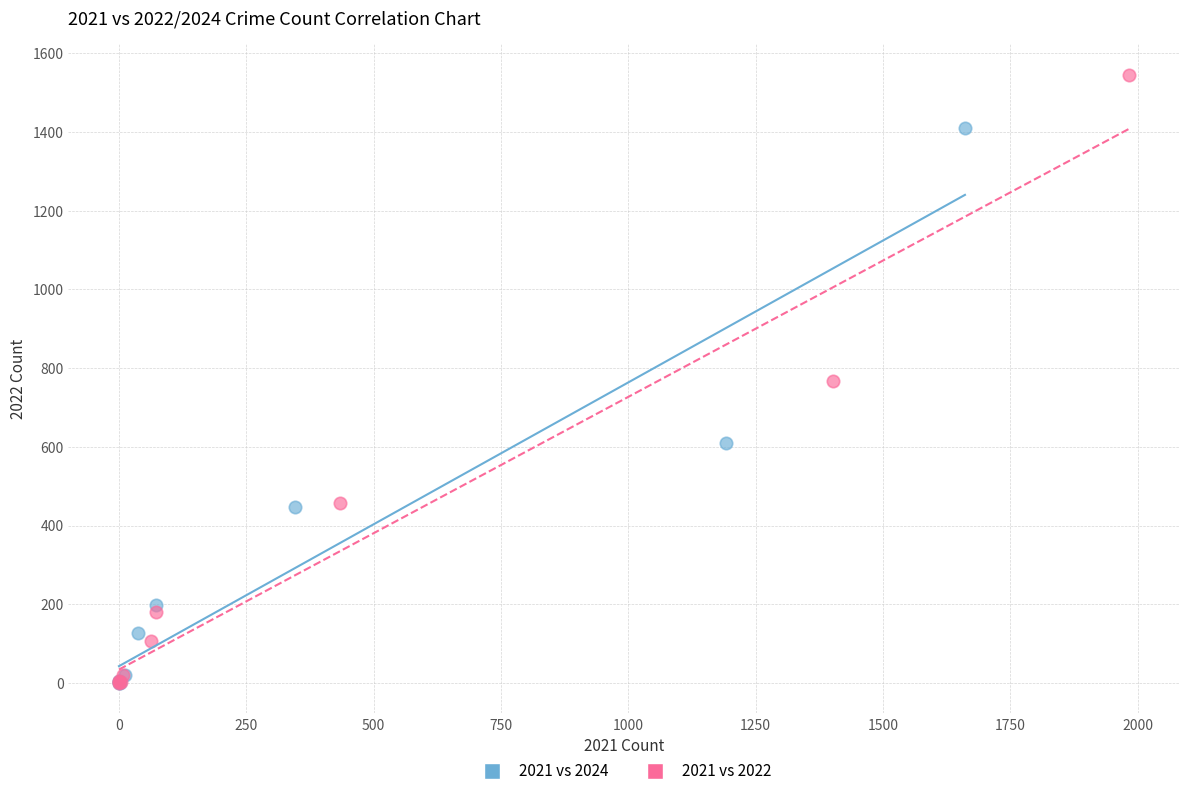

Which series contains the highest Y value?

2021 vs 2022